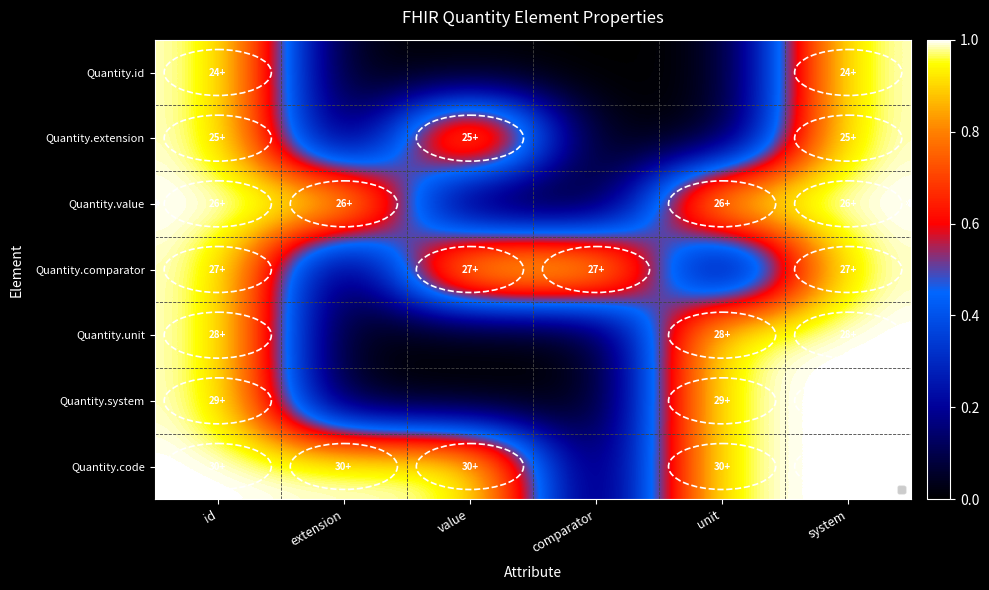

At comparator, list the series in order from smallest to largest.

Quantity.id, Quantity.extension, Quantity.value, Quantity.unit, Quantity.system, Quantity.code, Quantity.comparator